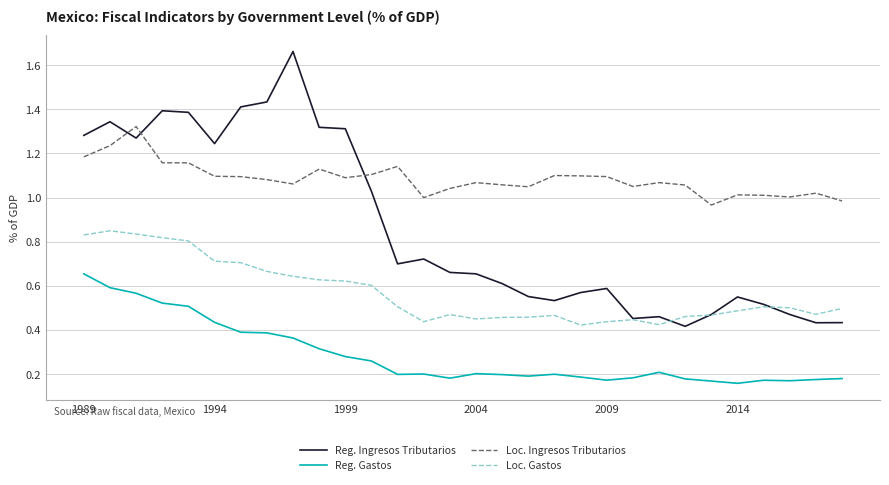

Which series has the largest range (max minus min)?

Reg. Ingresos Tributarios